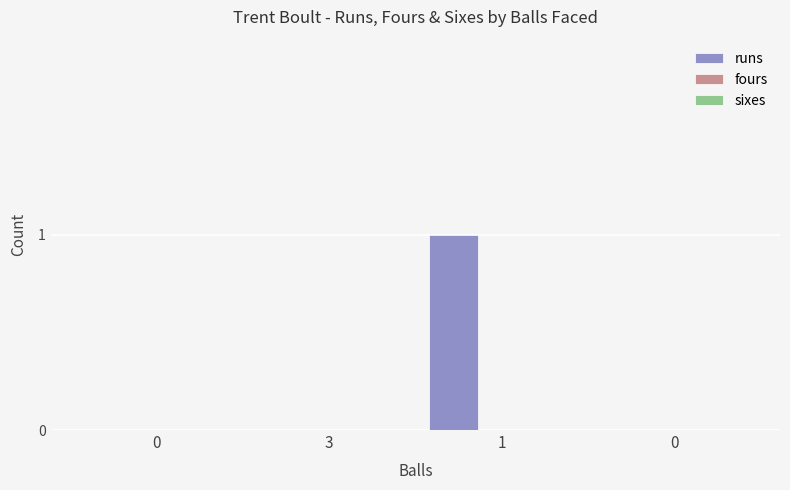

Are the bars horizontal?

No